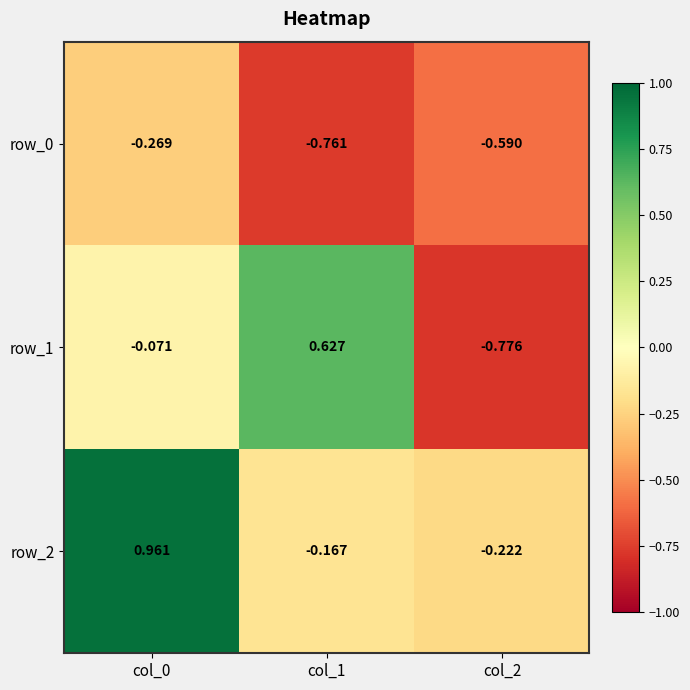

Is the value of row_1 at col_0 greater than the value of row_2 at col_0?

No